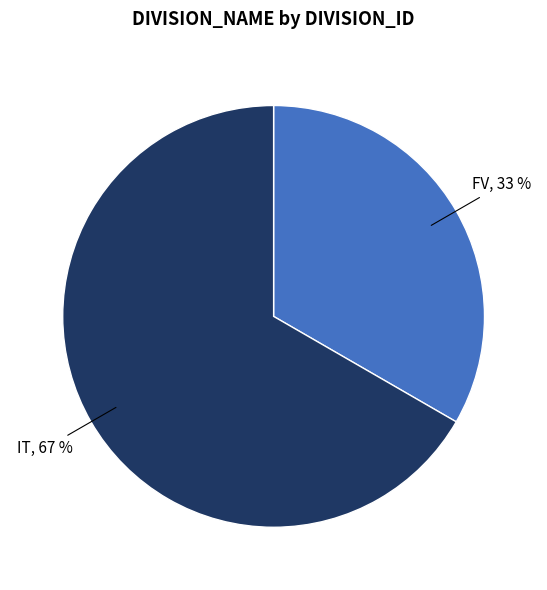

Count the number of slices in the pie.

2